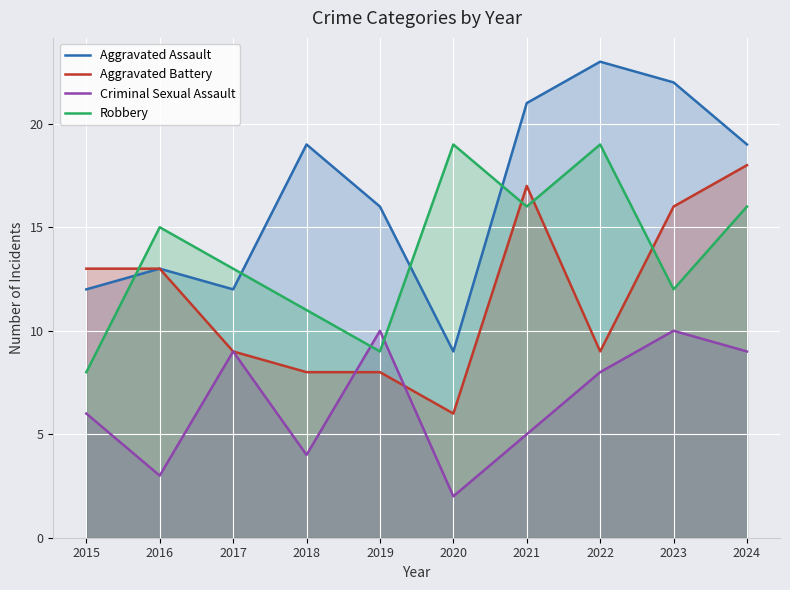

What is the difference between the maximum and minimum values in the Aggravated Assault series?

14